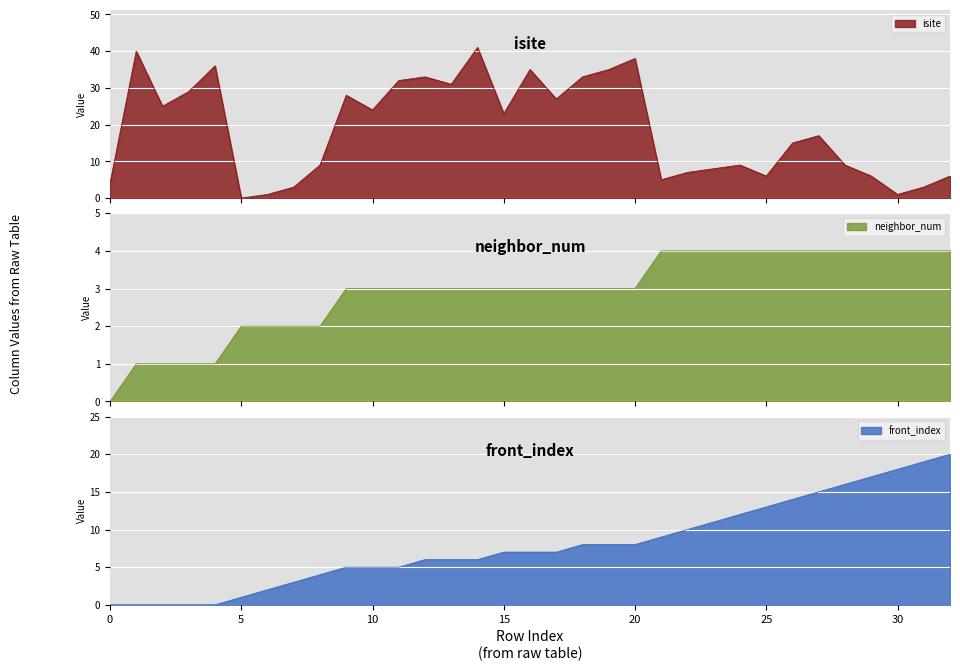

What are all the series names shown in the legend?

isite, neighbor_num, front_index